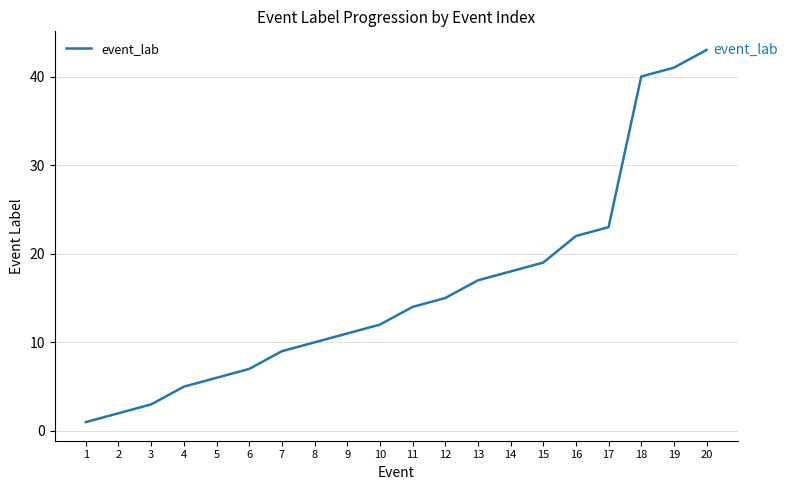

The value at 4 is 5. True or false?

True